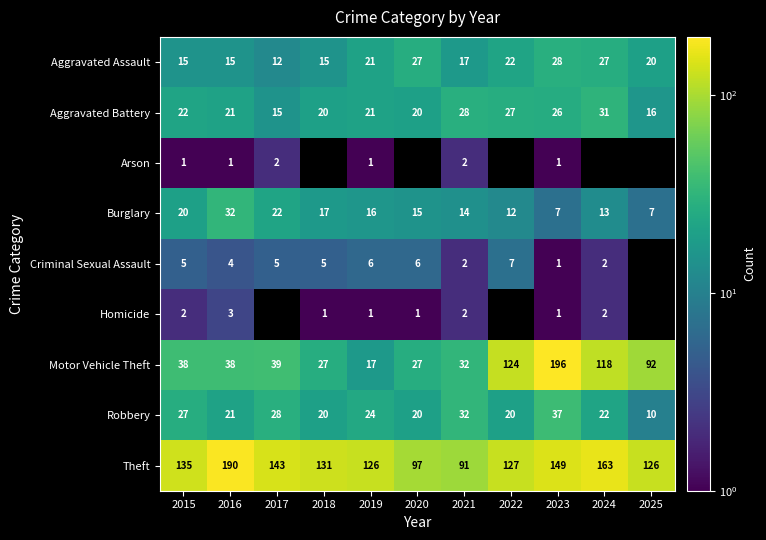

Between 2015 and 2019, which series saw the biggest shift?

Motor Vehicle Theft